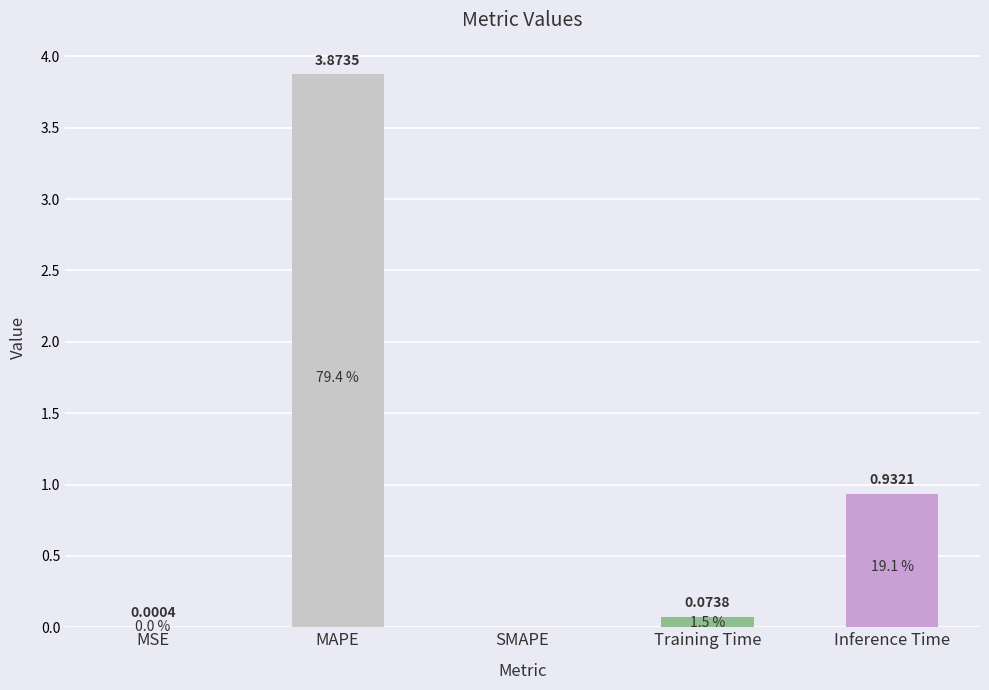

Are the bars horizontal?

No